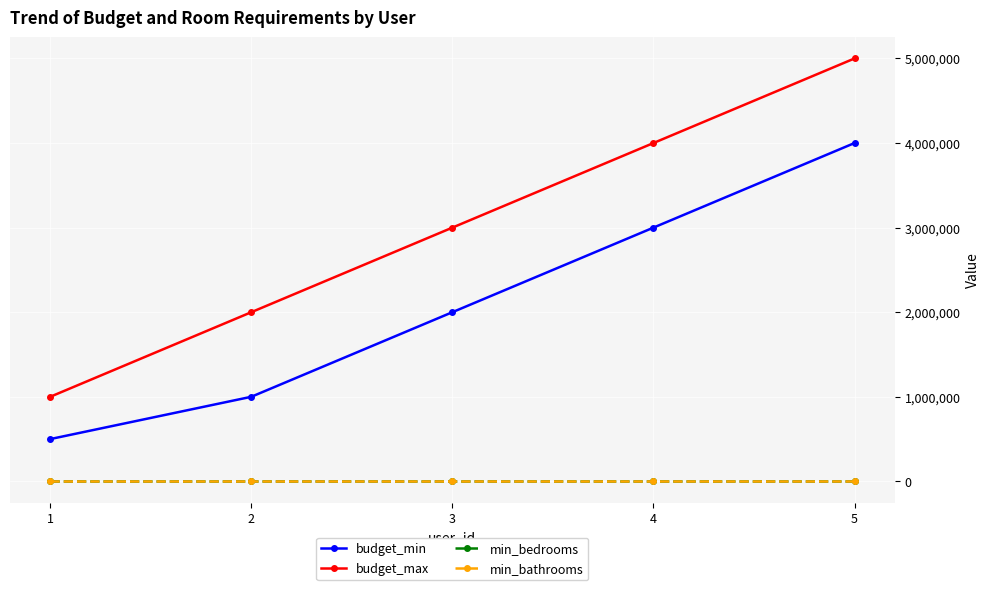

True or false: budget_min and min_bathrooms intersect in this chart.

False